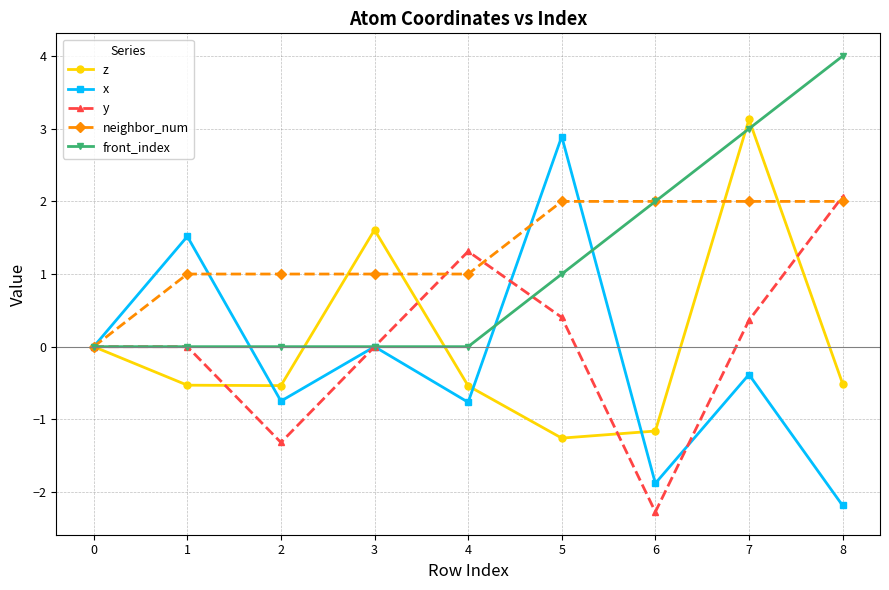

What is the difference between the y values at 1 and 2?

1.3